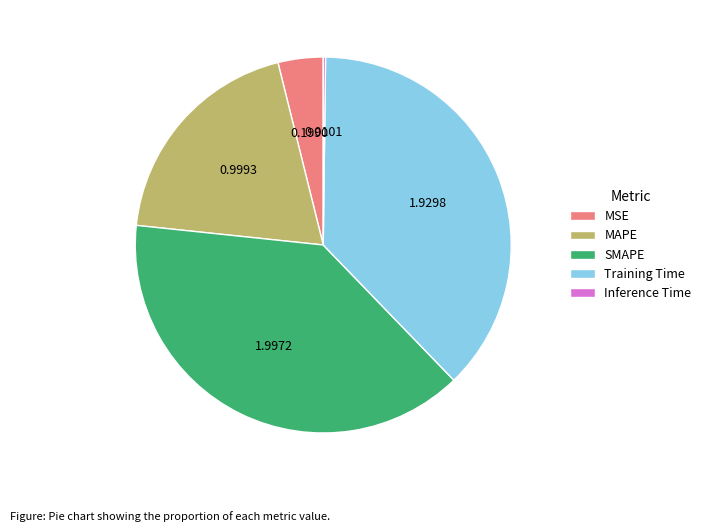

Which category has the biggest portion of the pie?

SMAPE